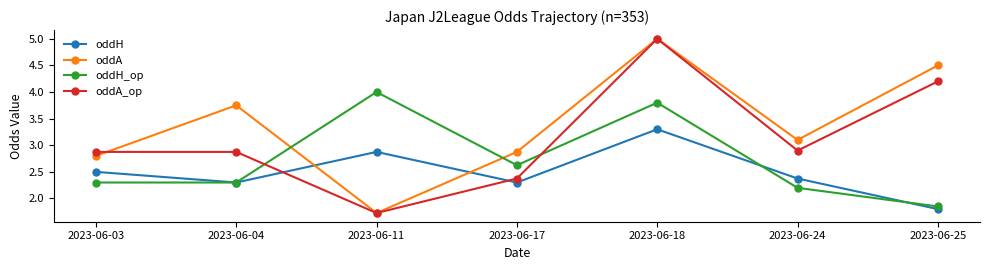

How many categories are shown in the chart?

7